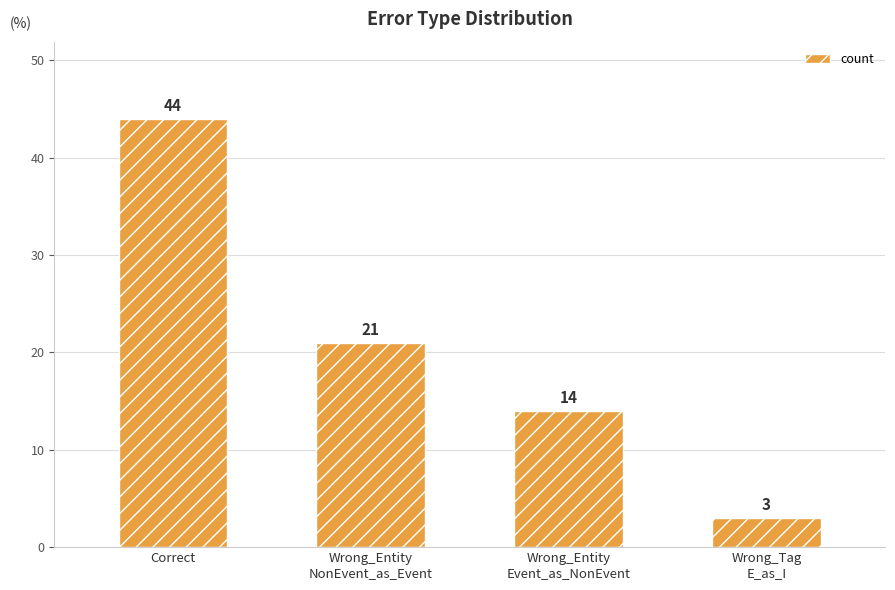

Reading right to left, what are all the values shown in this chart?

Wrong_Tag
E_as_I=3	Wrong_Entity
Event_as_NonEvent=14	Wrong_Entity
NonEvent_as_Event=21	Correct=44